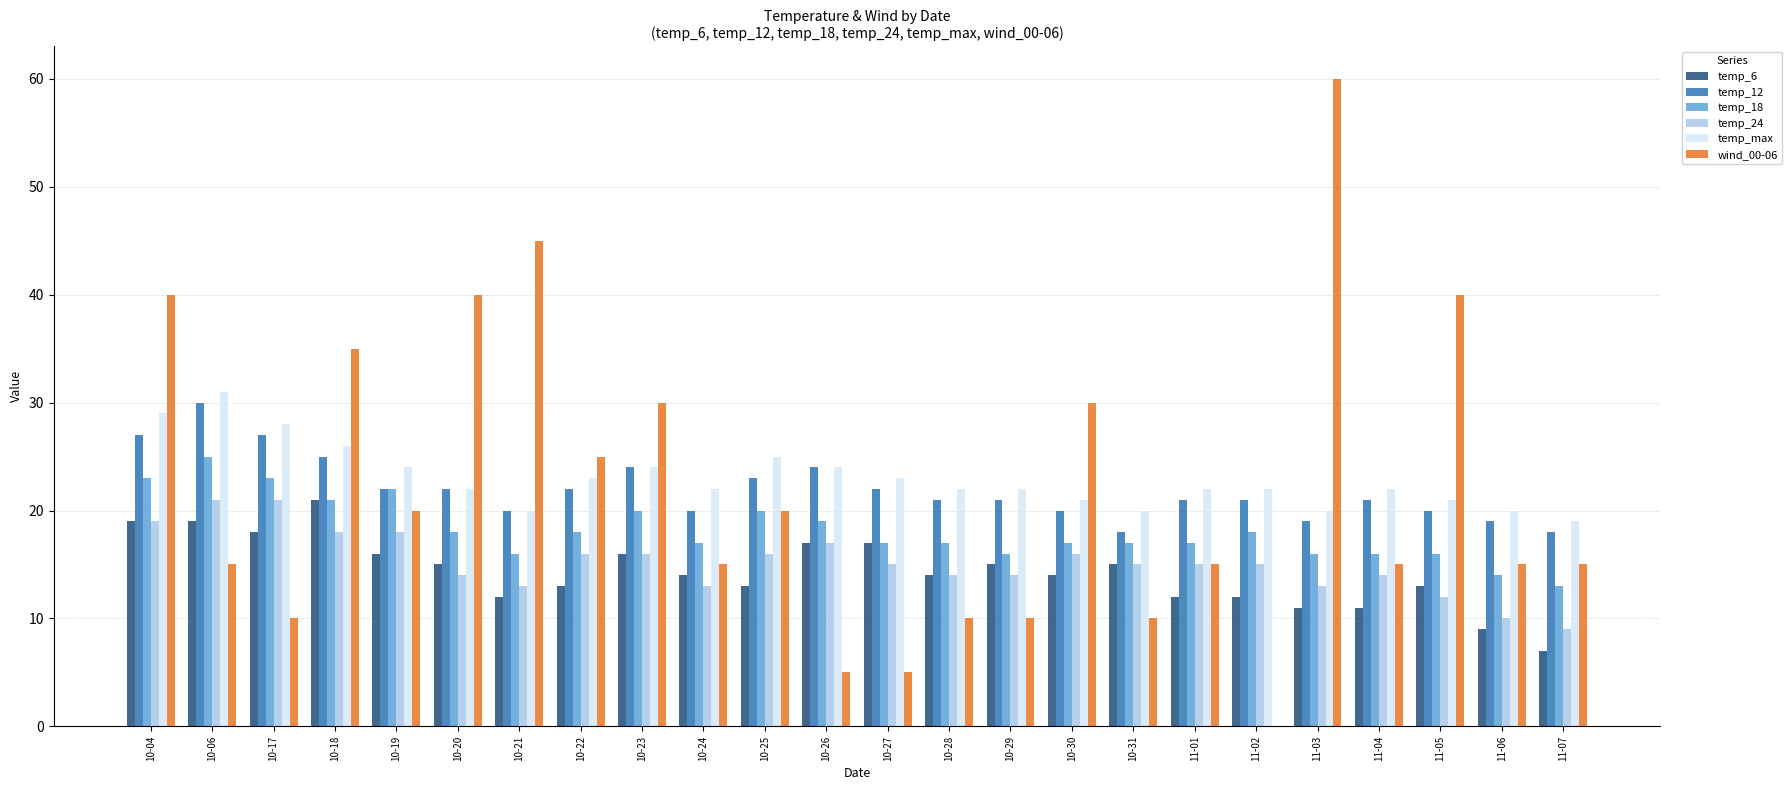

The temp_6 series shows 6 at 10-19. True or false?

False